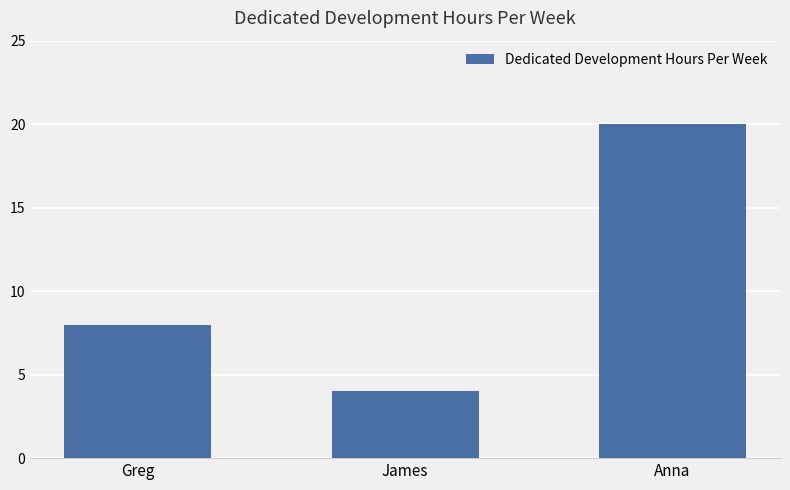

What is the sum of all values?

32